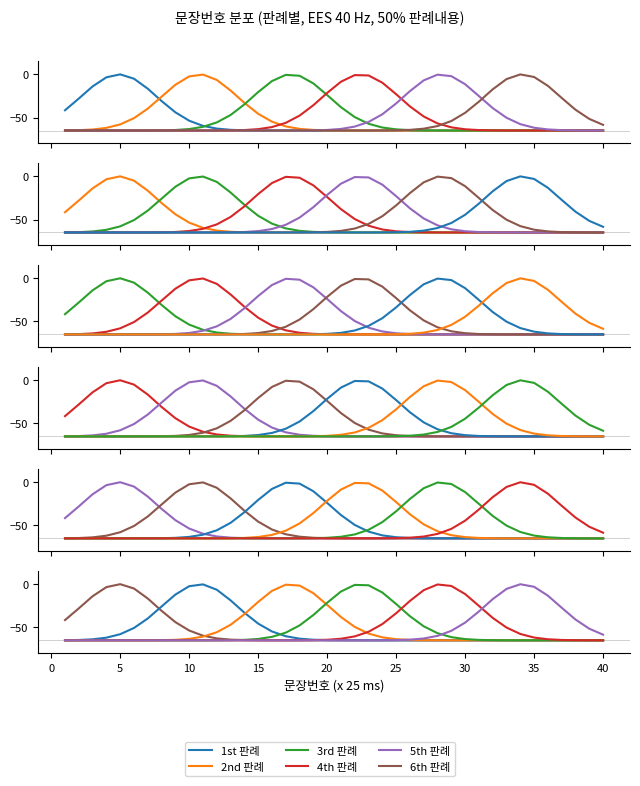

What is the approximate value of 5th 판례 at 30?

-44.5